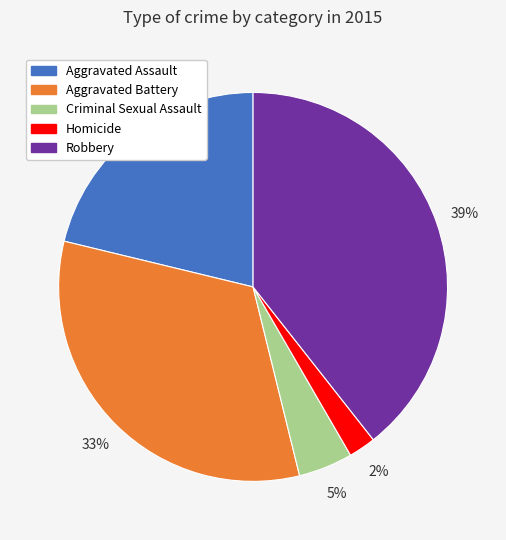

Approximately how many times larger is the value at Robbery compared to Aggravated Battery?

1.2